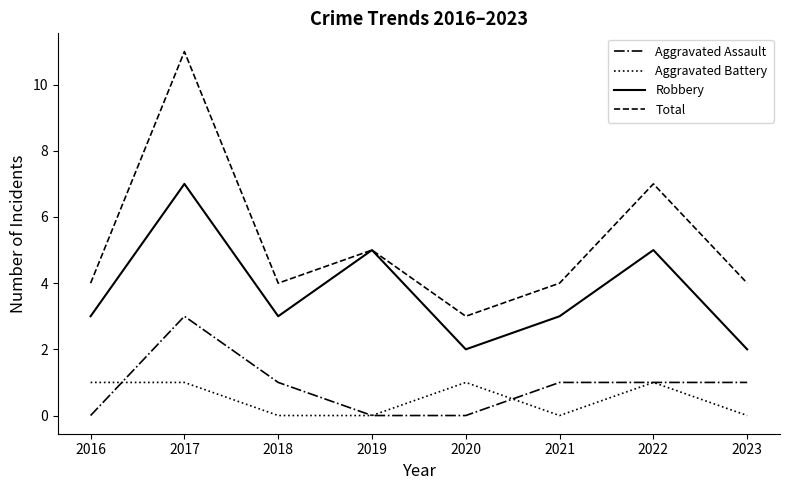

What are all the series names shown in the legend?

Aggravated Assault, Aggravated Battery, Robbery, Total